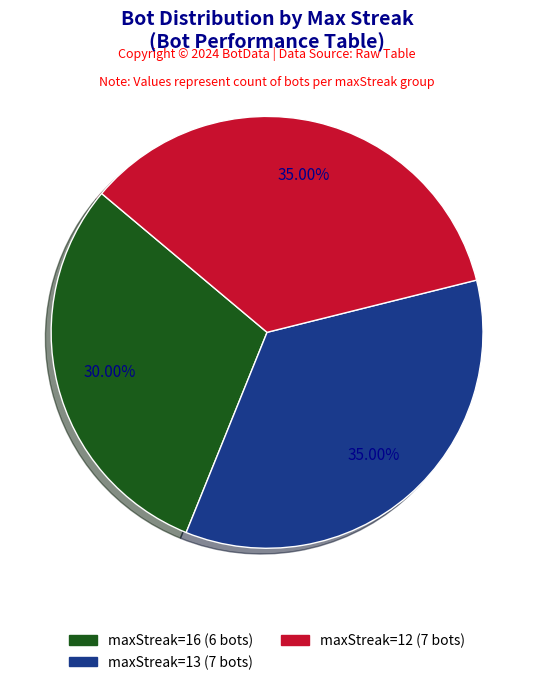

To the nearest percent, what is the average slice percentage?

33%